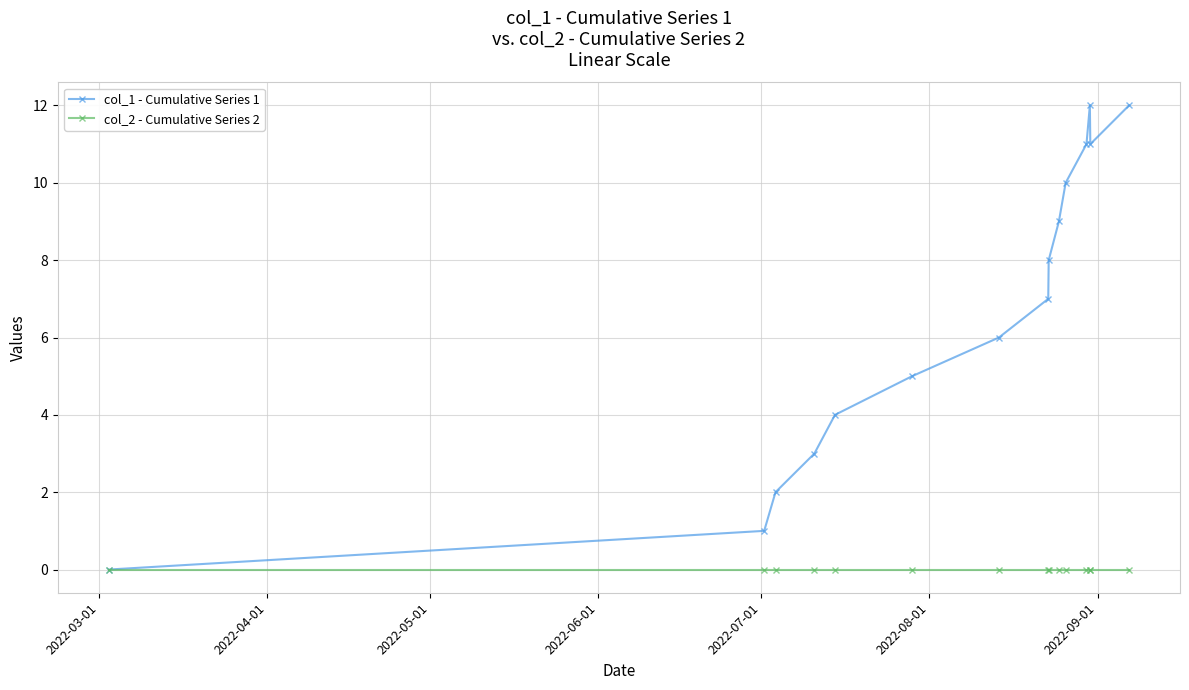

True or false: col_1 - Cumulative Series 1 has more than 2 points higher than both neighbors.

False